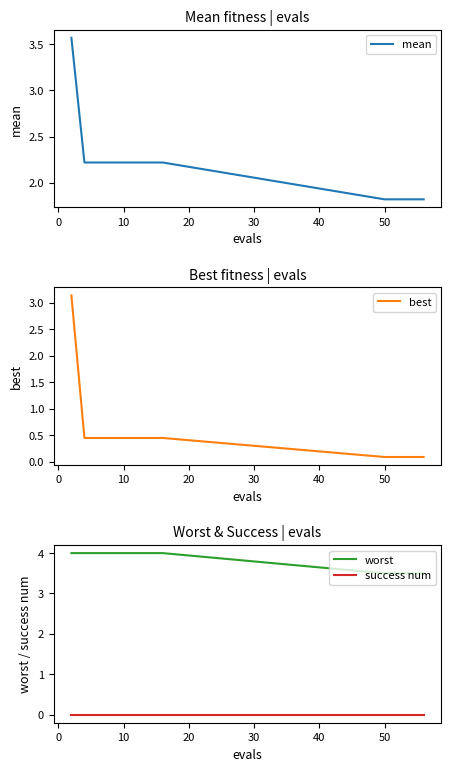

True or false: success num and worst intersect in this chart.

False